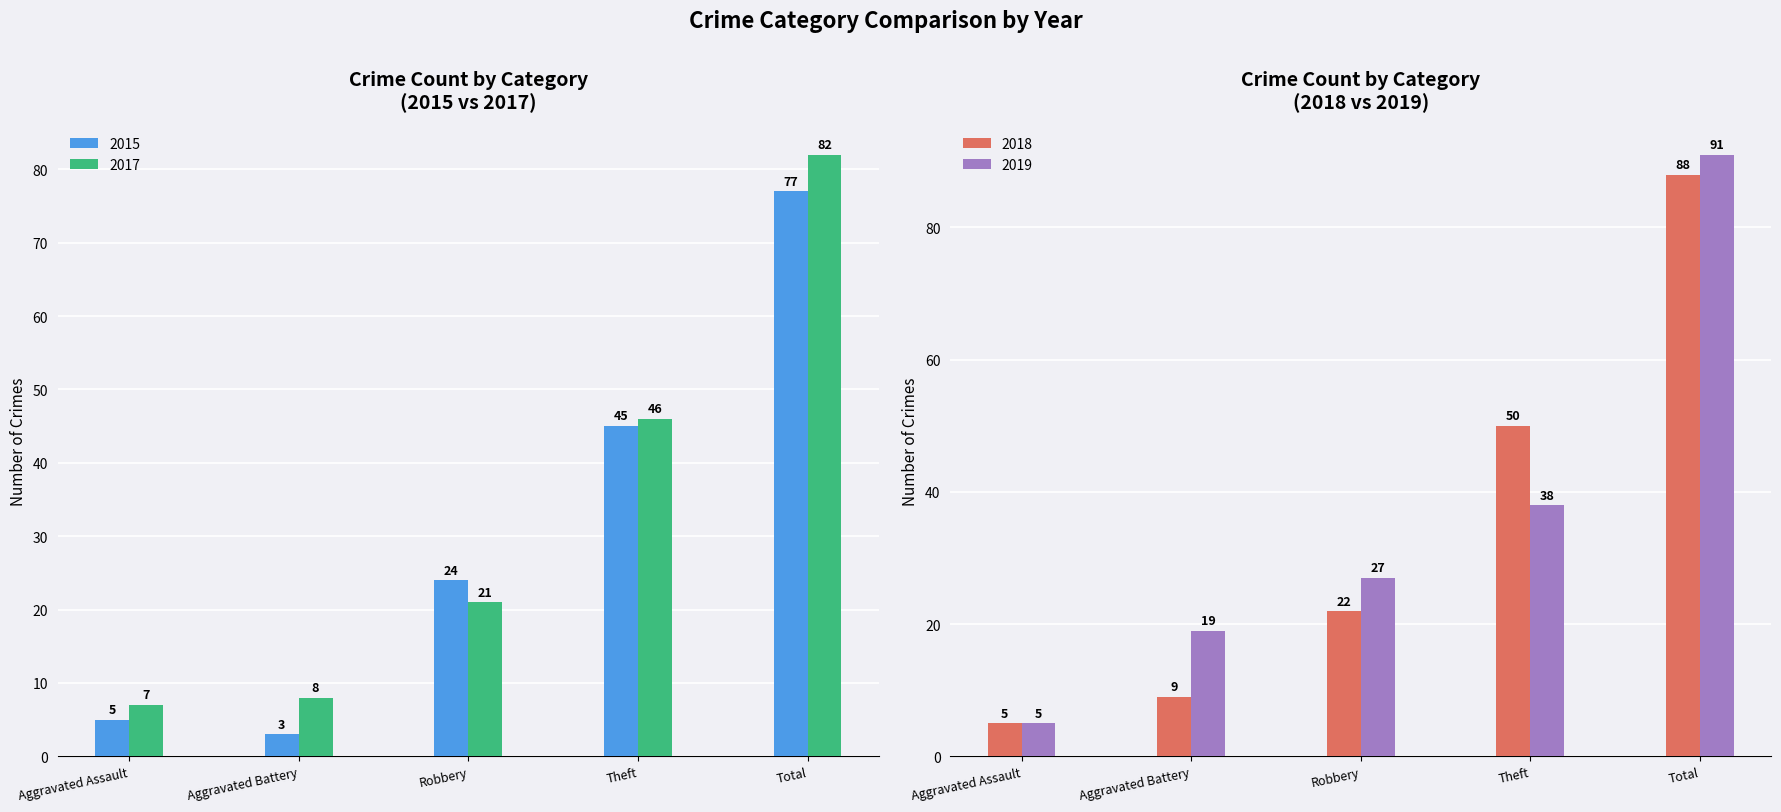

Which has a higher value, Aggravated Battery or Theft?

Theft